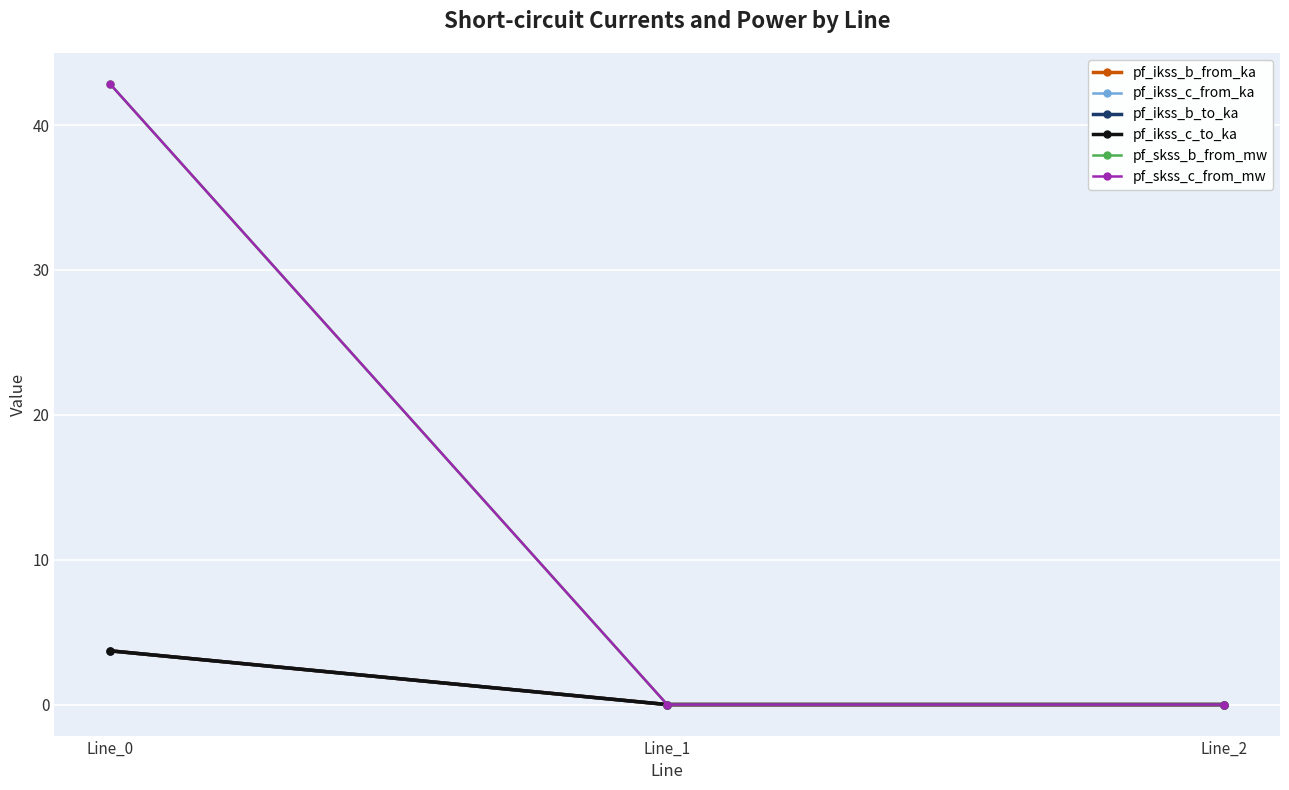

True or false: pf_skss_b_from_mw has a value of 0.0 at Line_2.

True